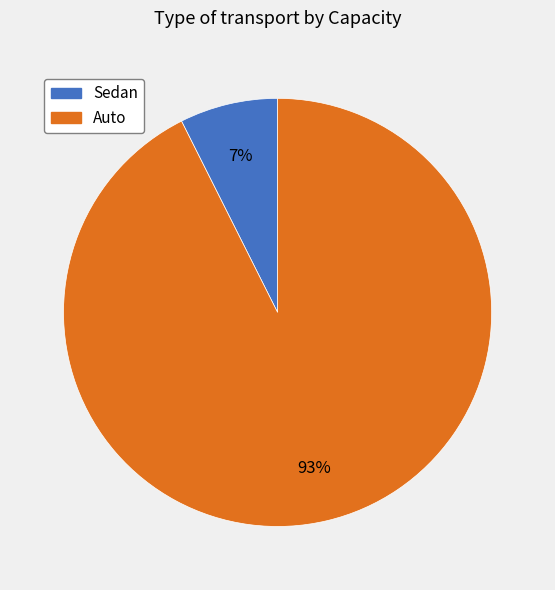

Combined, do Sedan and Auto account for over 50%?

Yes